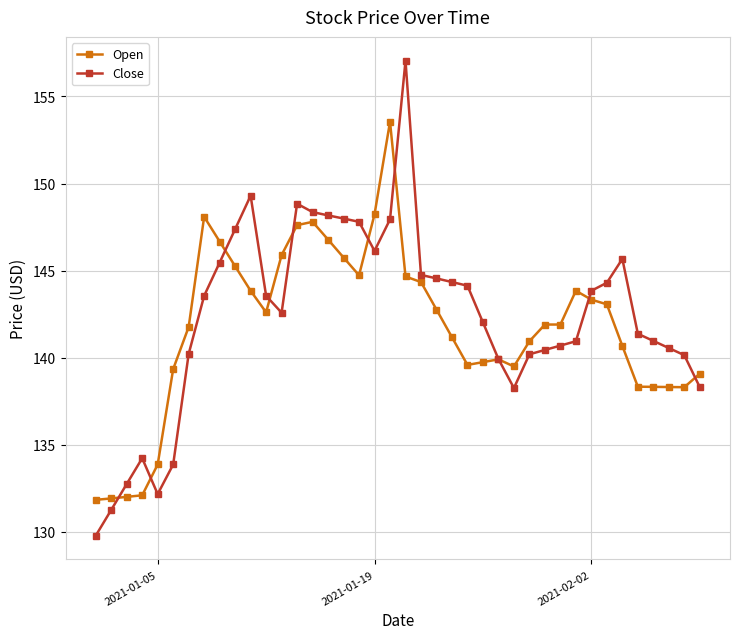

What is the minimum value shown in the chart?

129.8